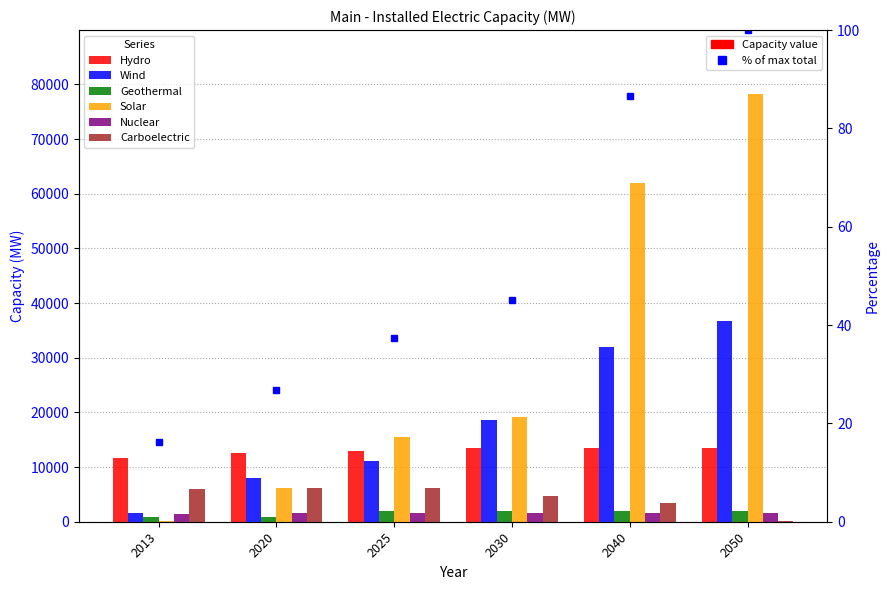

Which series changed the most between 2013 and 2040?

Solar